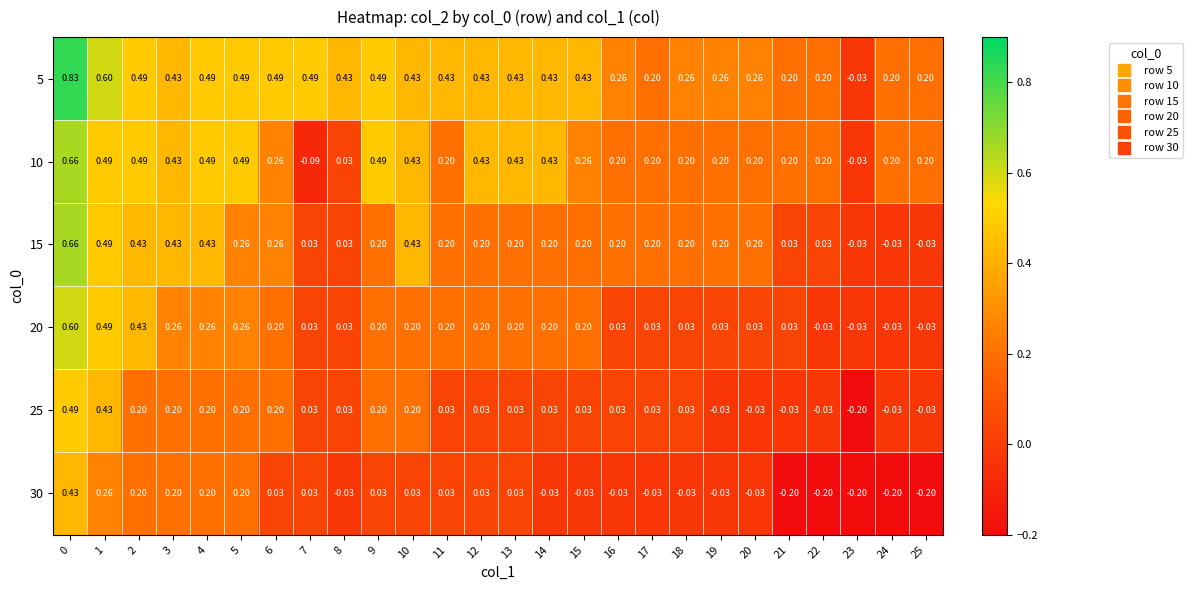

Is the value of 5 at 5 greater than the value of 20 at 19?

Yes